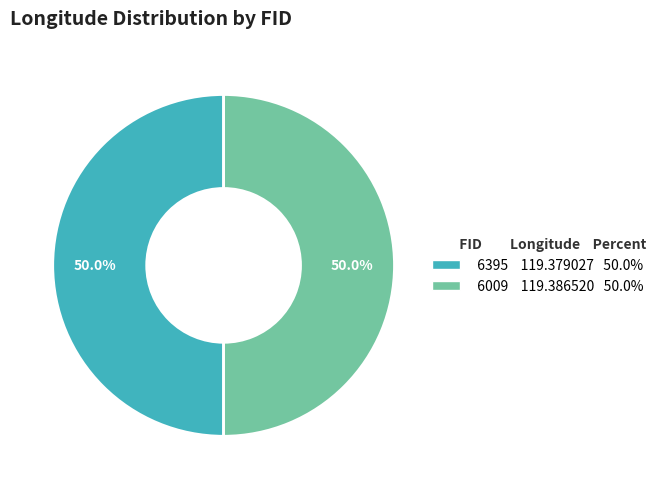

What percentage is the 6009 slice, to the nearest percent?

50%